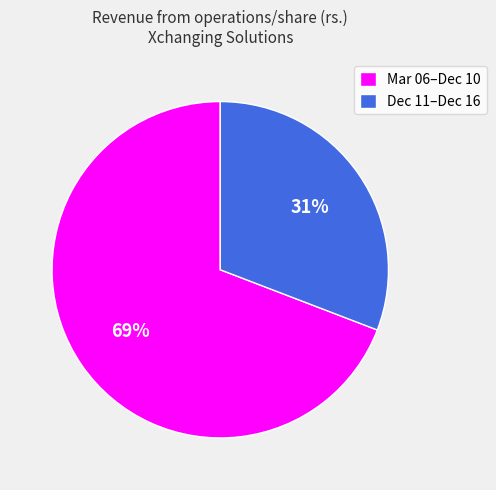

What percentage is the Dec 11–Dec 16 slice, to the nearest percent?

31%